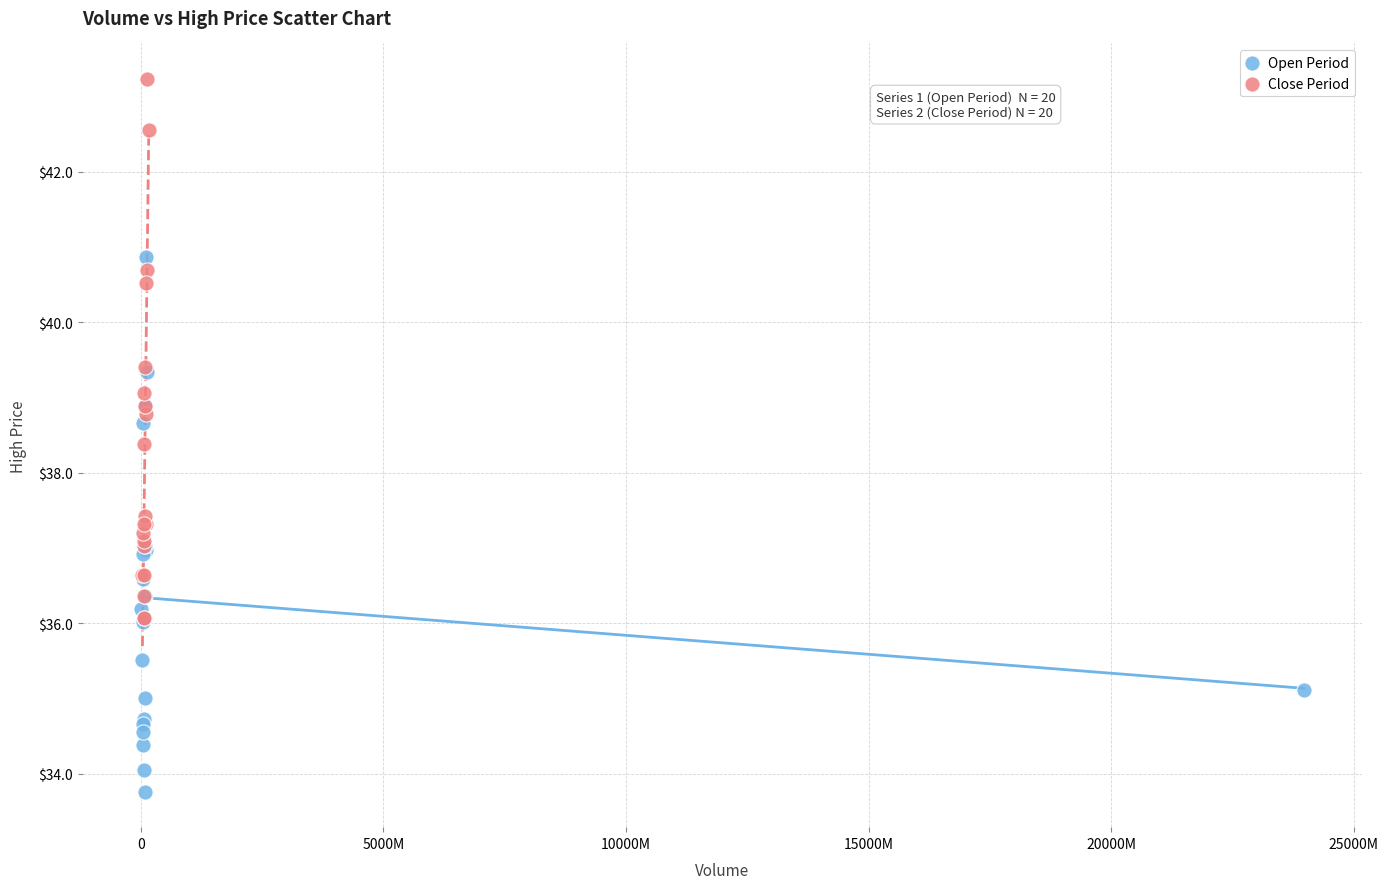

Which series reaches the minimum Y coordinate?

Open Period